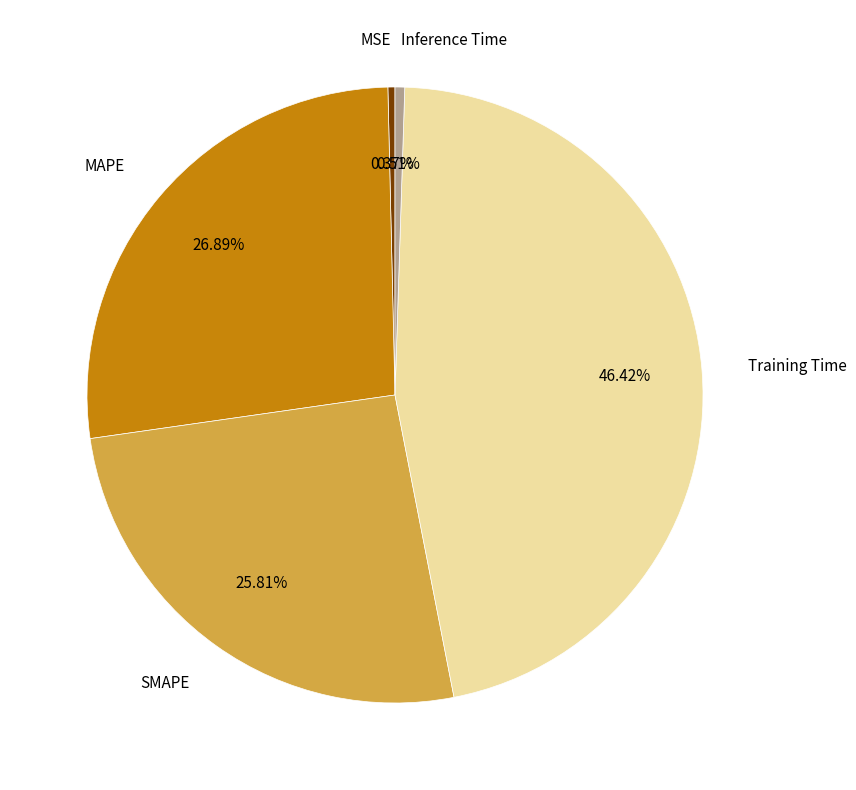

The MSE slice represents 0% of the pie. True or false?

True